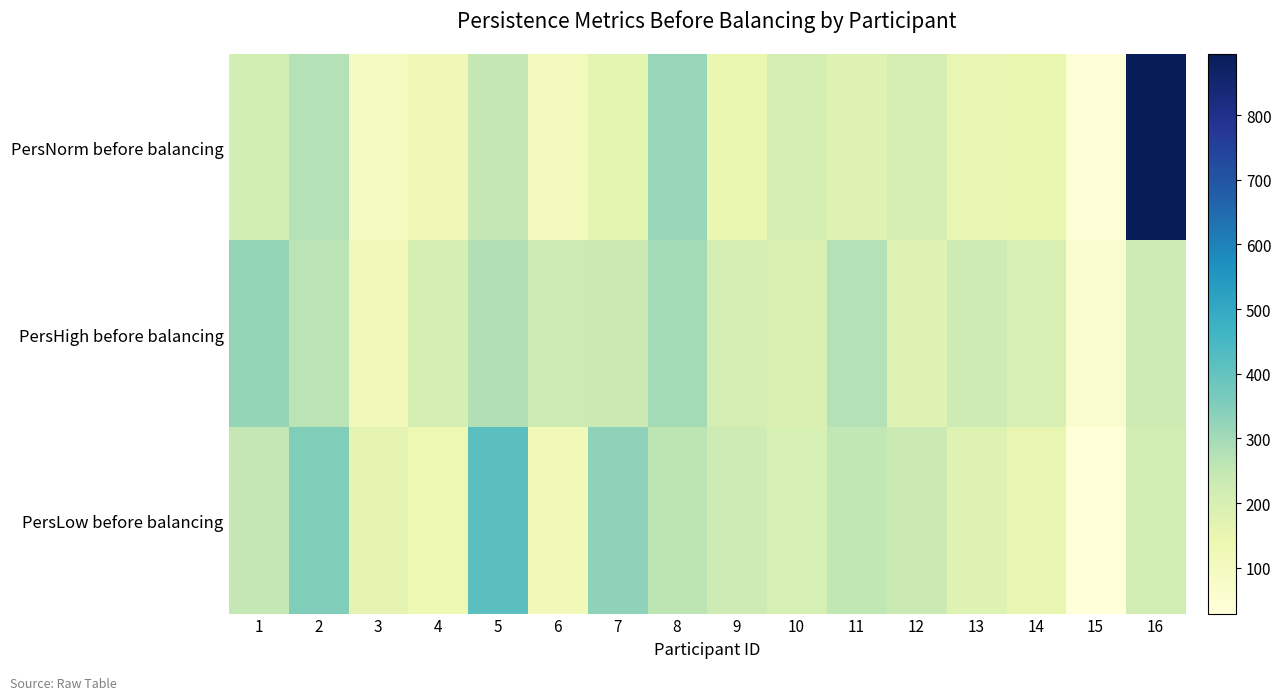

Reading right to left, list all the values displayed in this chart.

PersNorm before balancing: 16=894	15=42	14=145	13=149	12=206	11=181	10=207	9=147	8=318	7=167	6=110	5=249	4=124	3=92	2=275	1=211
PersHigh before balancing: 16=227	15=61	14=201	13=226	12=180	11=273	10=191	9=208	8=299	7=234	6=229	5=277	4=205	3=115	2=264	1=320
PersLow before balancing: 16=214	15=29	14=152	13=178	12=233	11=254	10=204	9=227	8=260	7=331	6=117	5=417	4=134	3=159	2=350	1=251